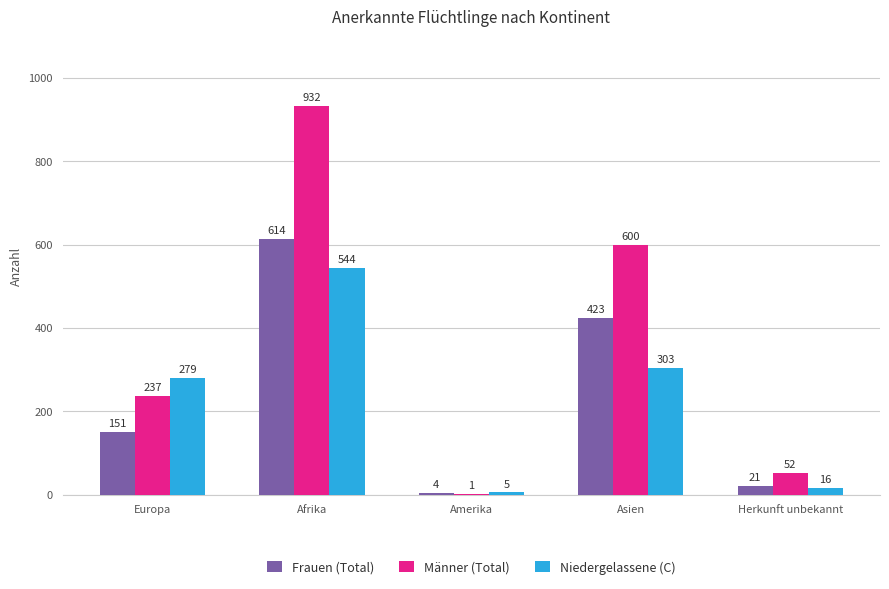

What is the sum of all Frauen (Total) values?

1213